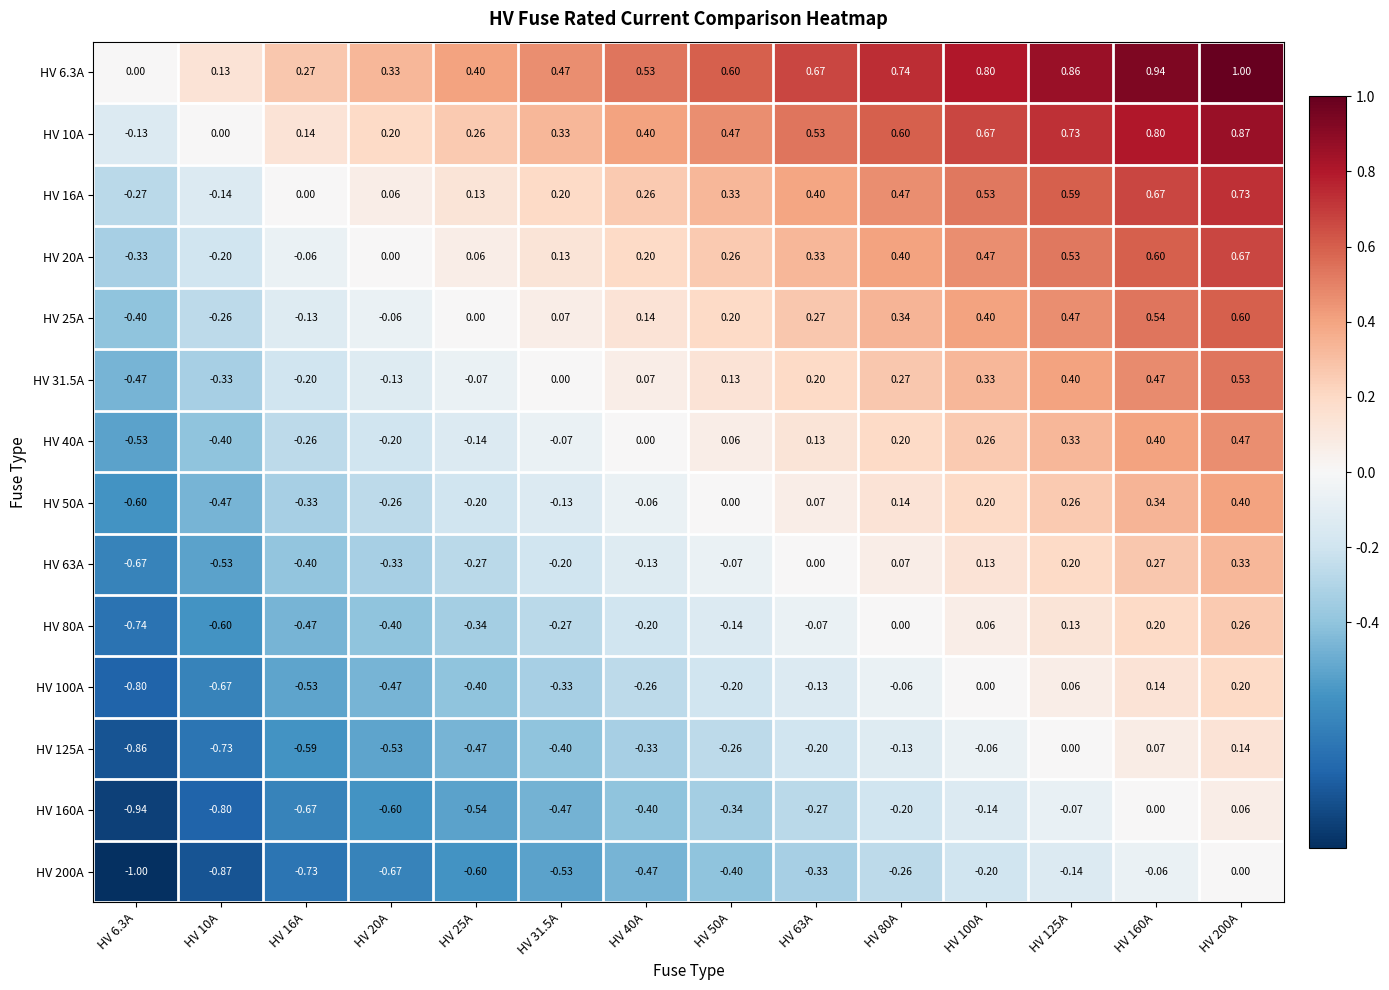

How many values in HV 125A are below zero?

11